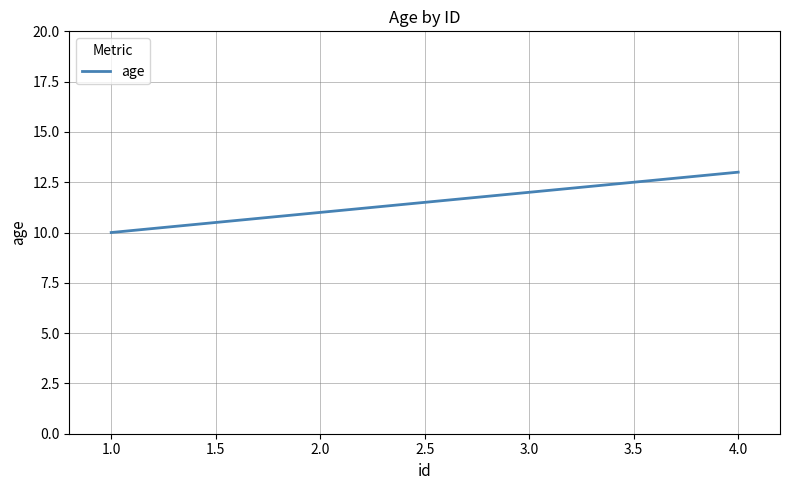

True or false: there are more than 0 points higher than both neighbors.

False